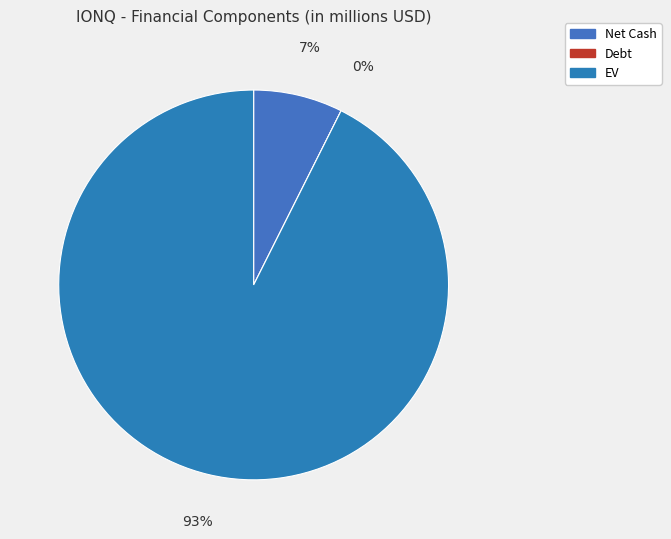

What percentage do Debt and EV together represent?

92.6%